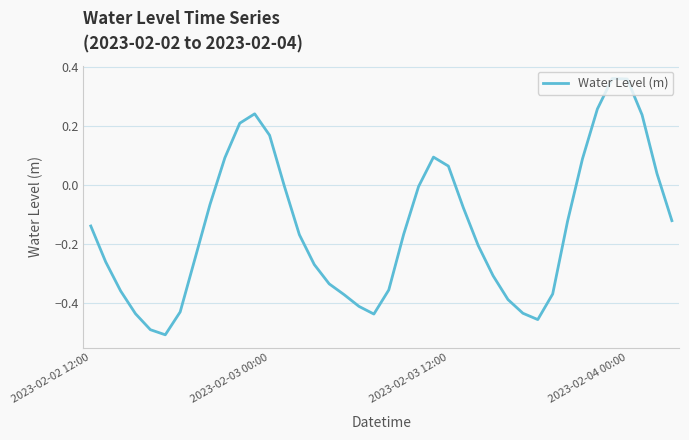

What is the minimum value shown in the chart?

-0.5